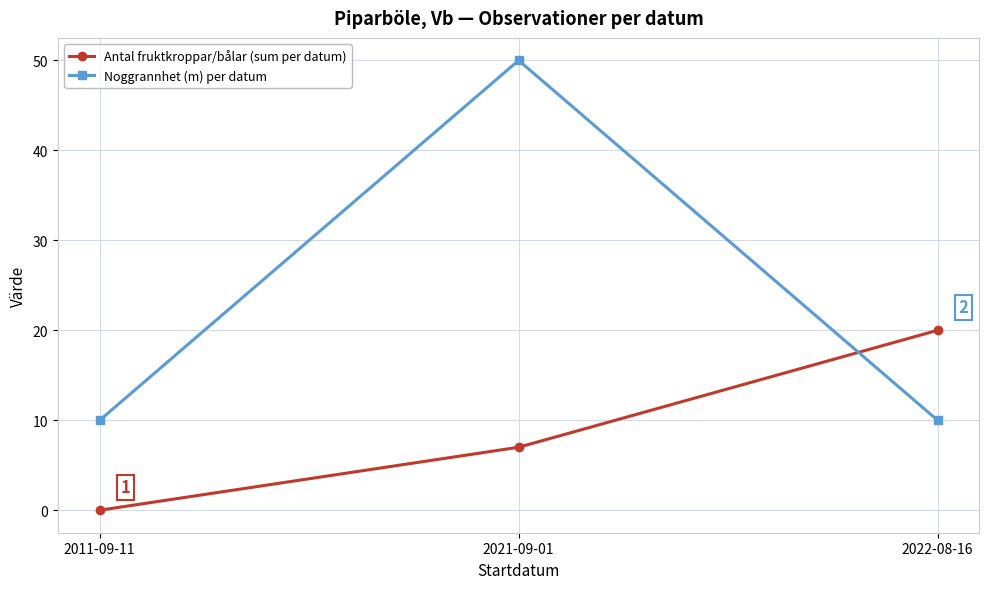

Reading left to right, transcribe all the data shown in this chart.

Antal fruktkroppar/bålar (sum per datum): 2011-09-11=0	2021-09-01=7	2022-08-16=20
Noggrannhet (m) per datum: 2011-09-11=10	2021-09-01=50	2022-08-16=10